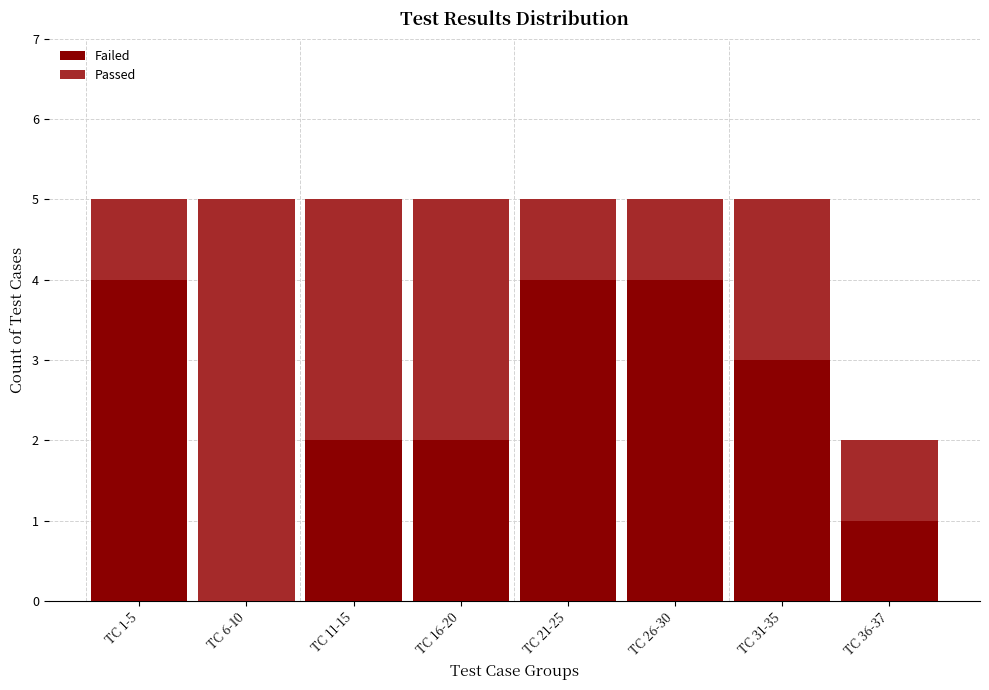

Reading left to right, transcribe the values for Failed.

TC 1-5=4	TC 6-10=0	TC 11-15=2	TC 16-20=2	TC 21-25=4	TC 26-30=4	TC 31-35=3	TC 36-37=1